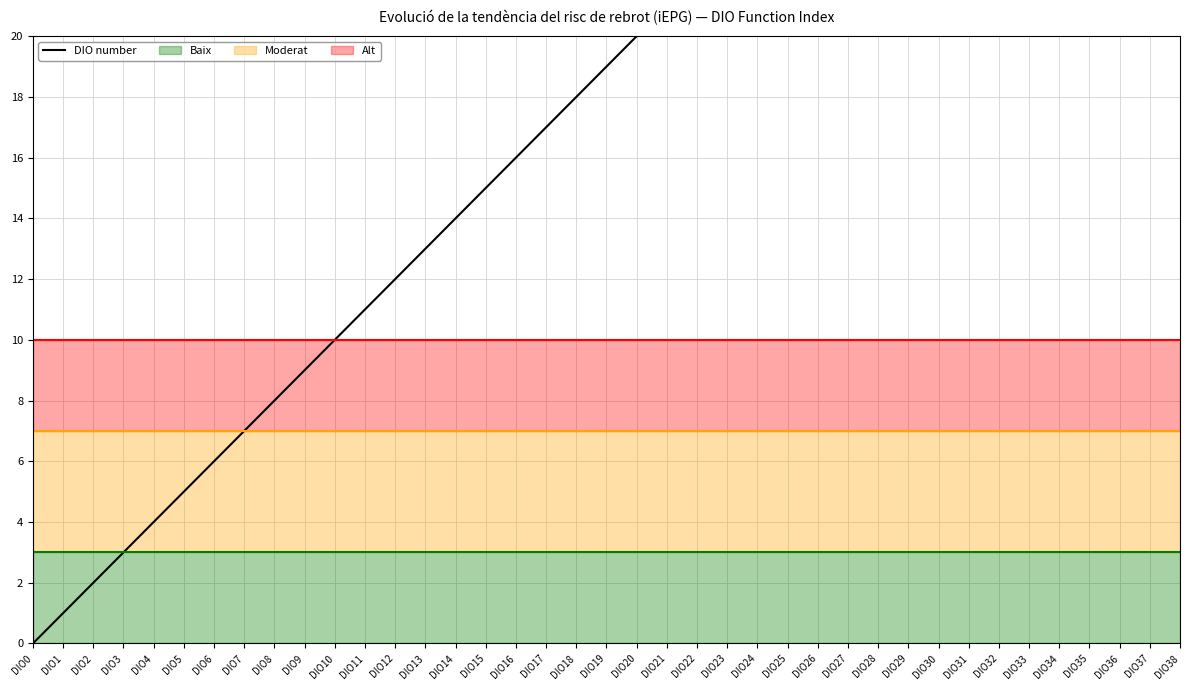

What is the change in value from DIO5 to DIO17?

+12